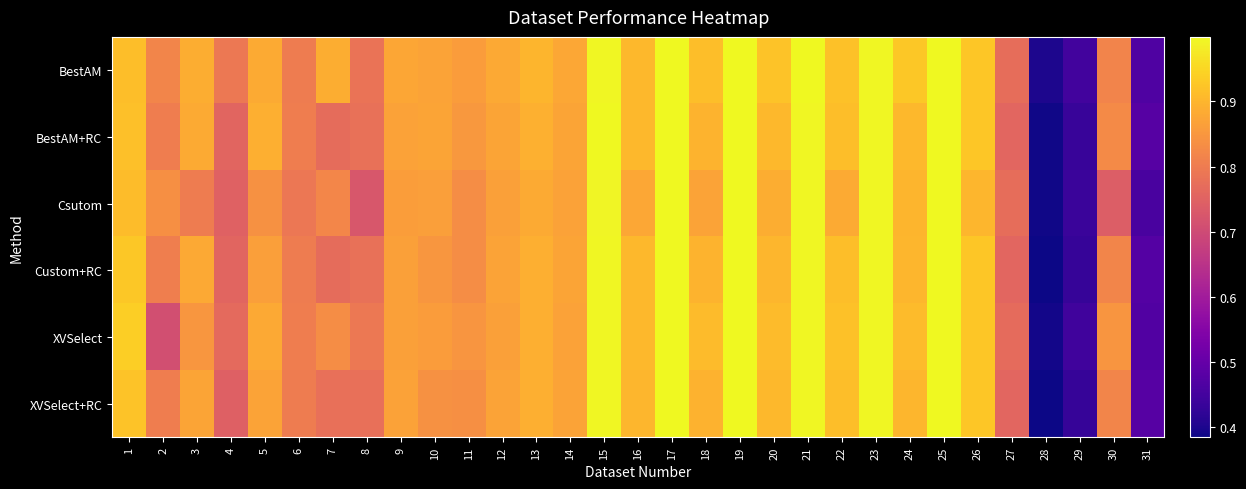

How many series are shown in this chart?

6